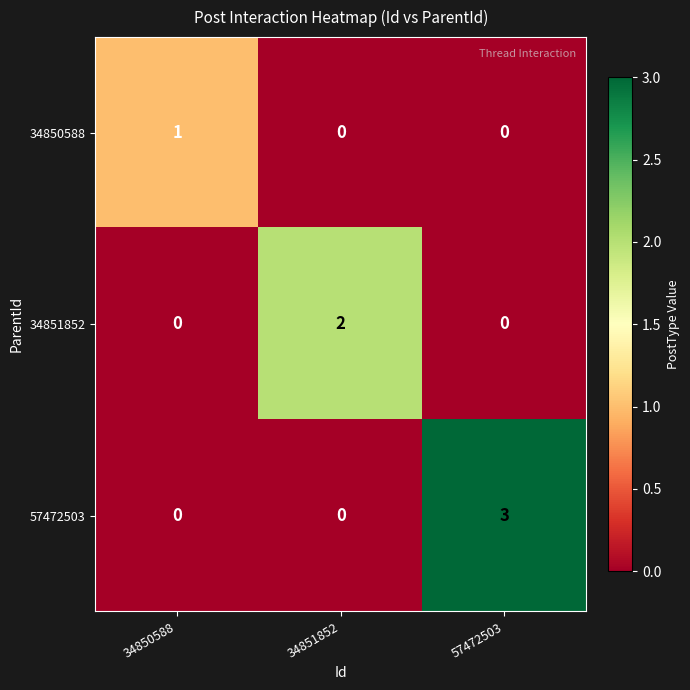

Which category has the highest value across all series?

57472503